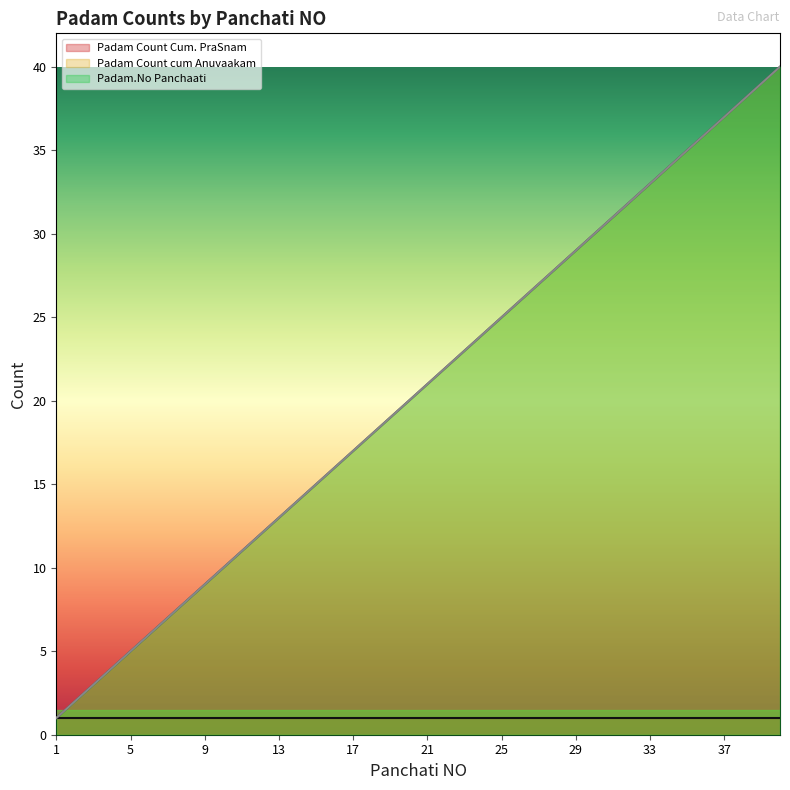

What is the total value across all series at 26?

52